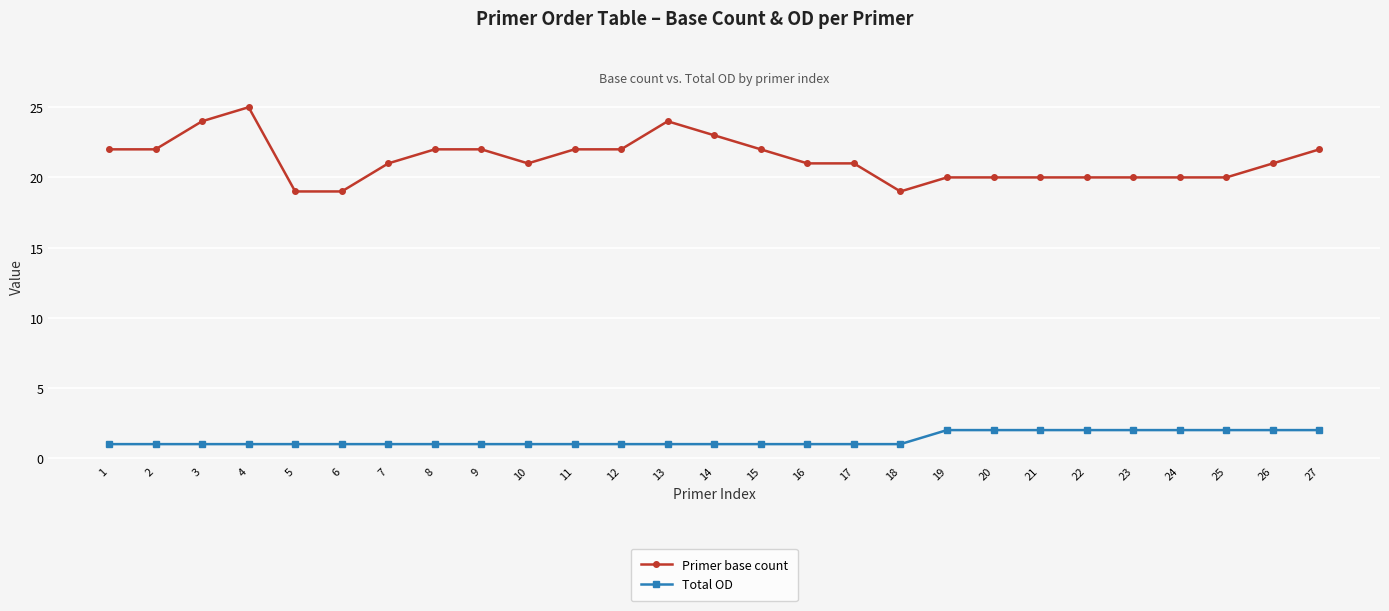

True or false: Total OD has a value of 1 at 6.

True